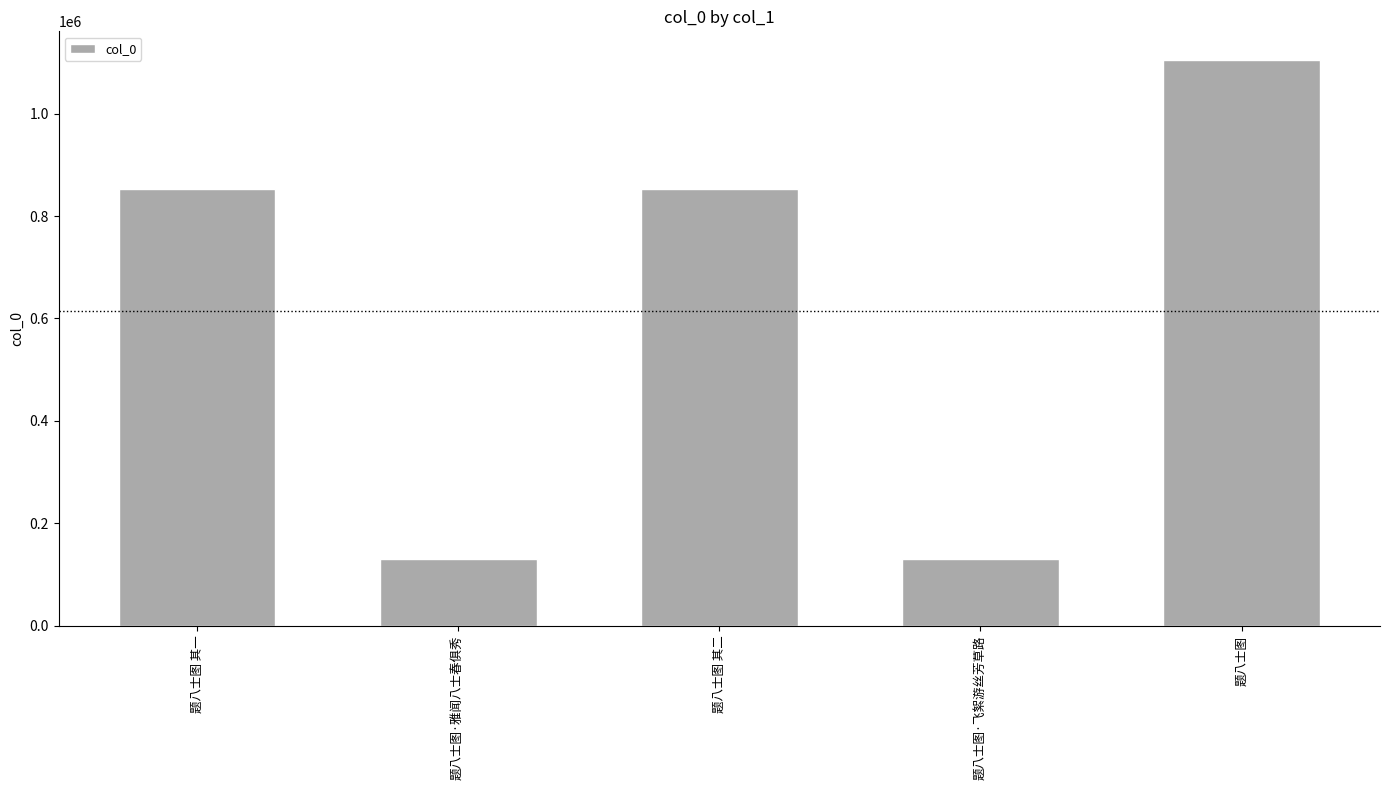

Which category has the highest value across all series?

题八士图